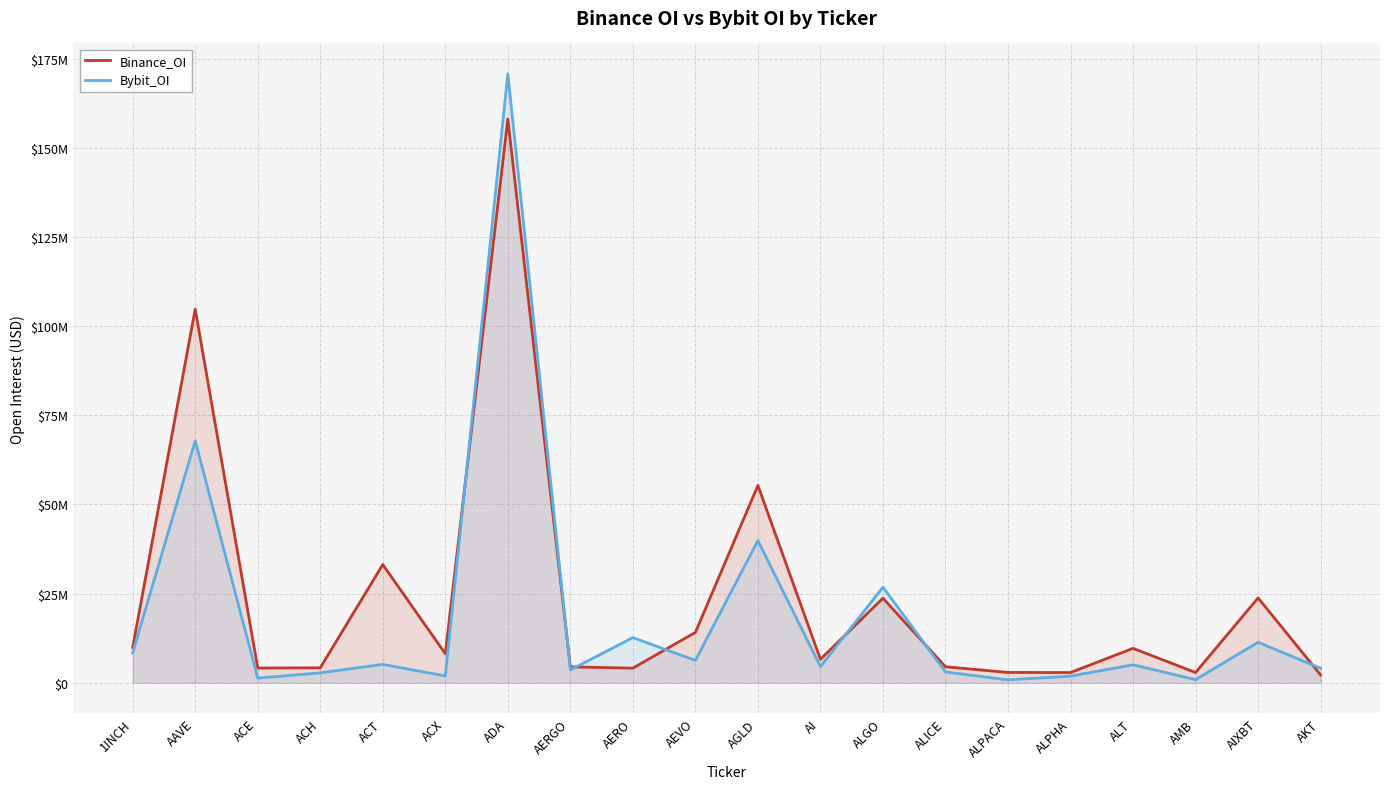

True or false: Bybit_OI has a value of 1307632 at ACE.

True